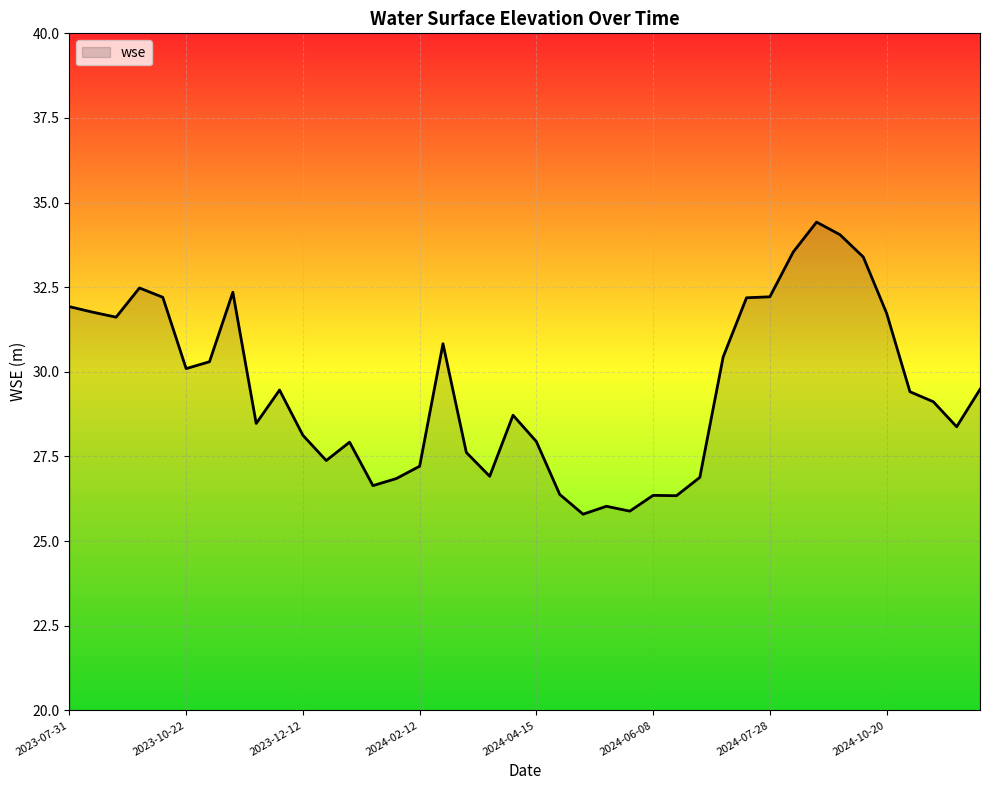

What is the minimum value shown in the chart?

25.8